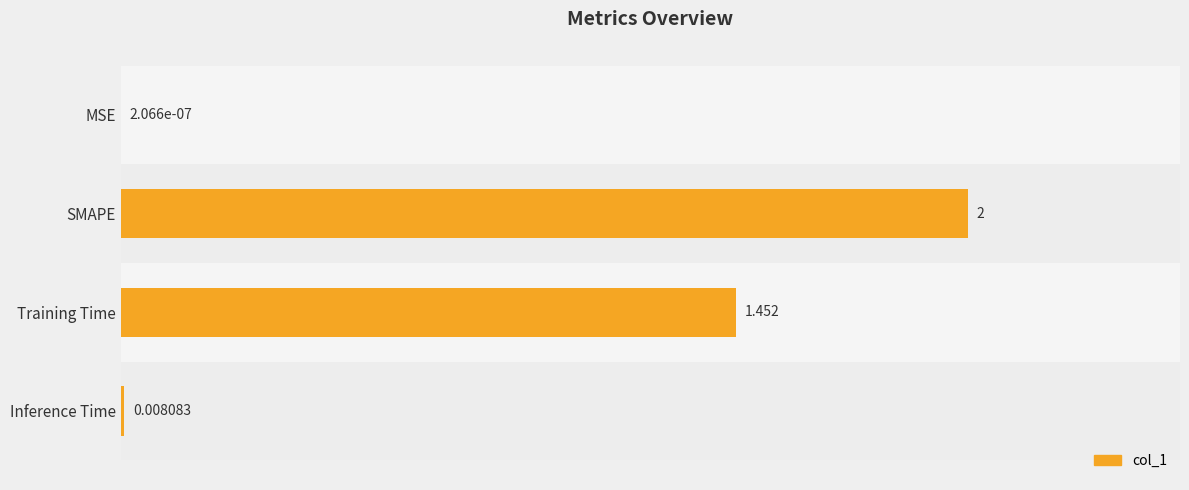

How many data points does each series have?

4